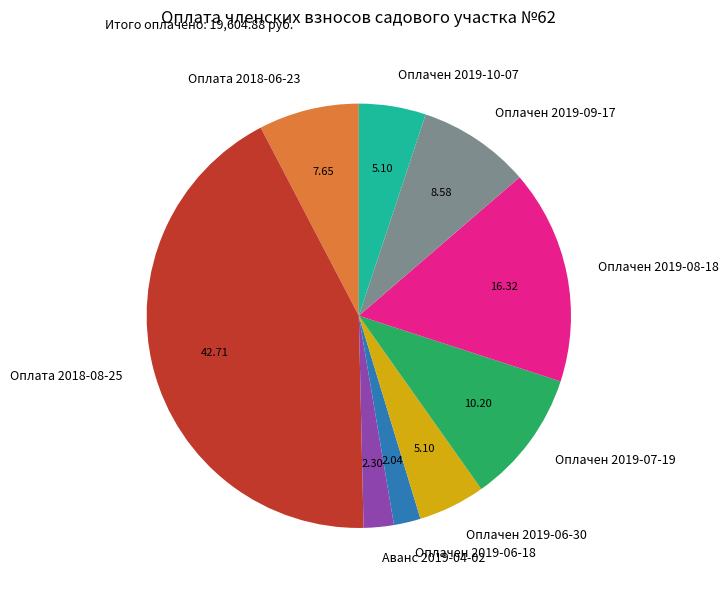

Is there any slice that represents more than half of the pie?

No